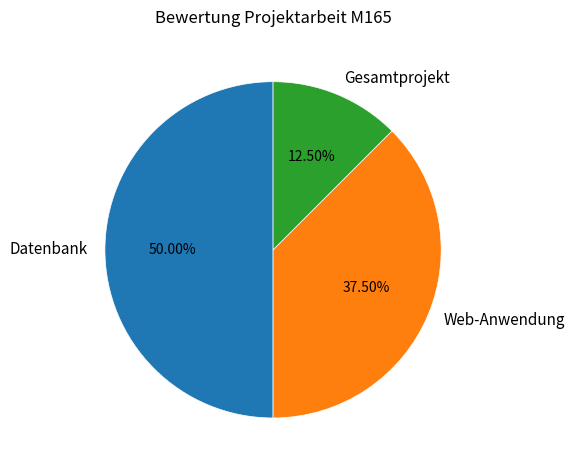

Count the number of slices in the pie.

3